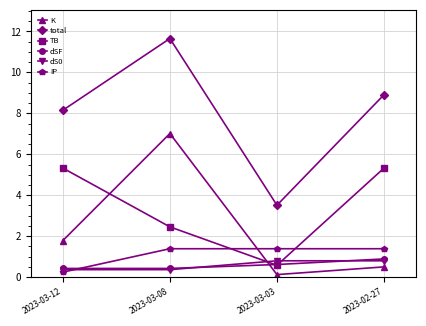

True or false: dSF and K intersect in this chart.

True